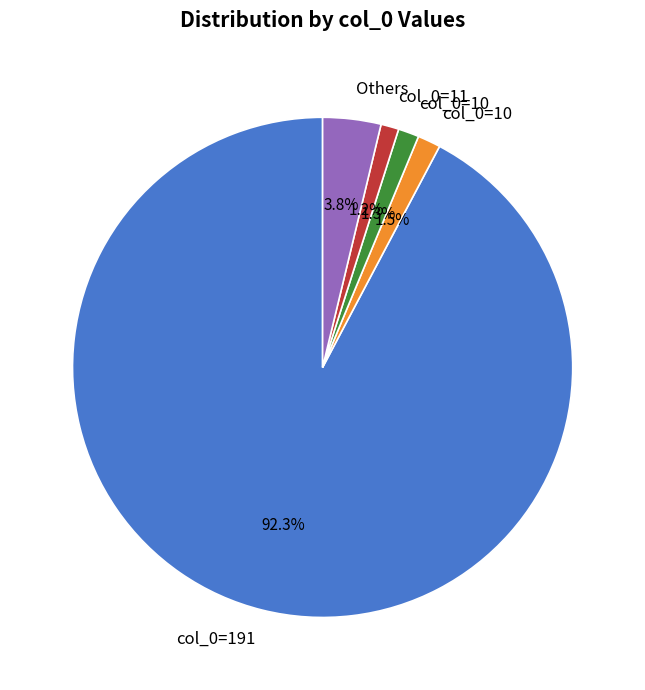

To the nearest percent, what is the average slice percentage?

20%